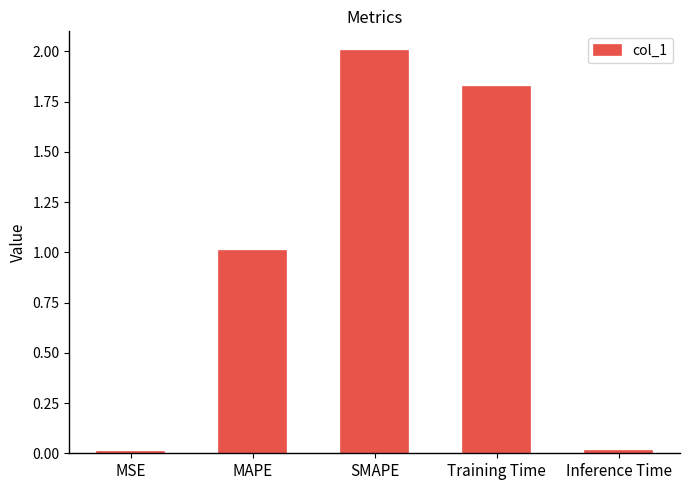

Are the bars horizontal?

No